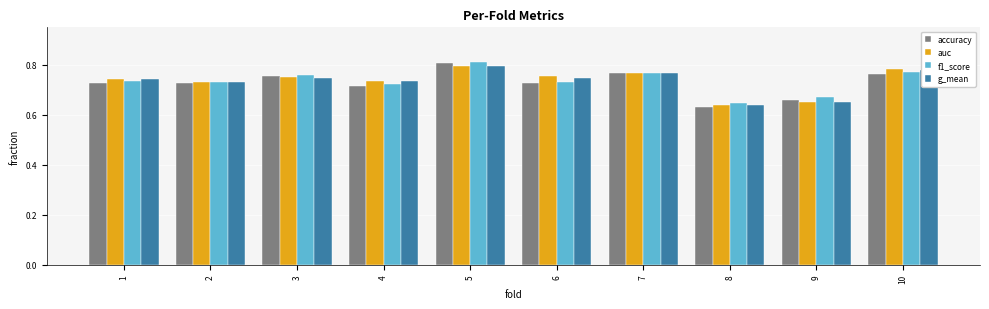

Which label corresponds to the smallest value in the chart?

8